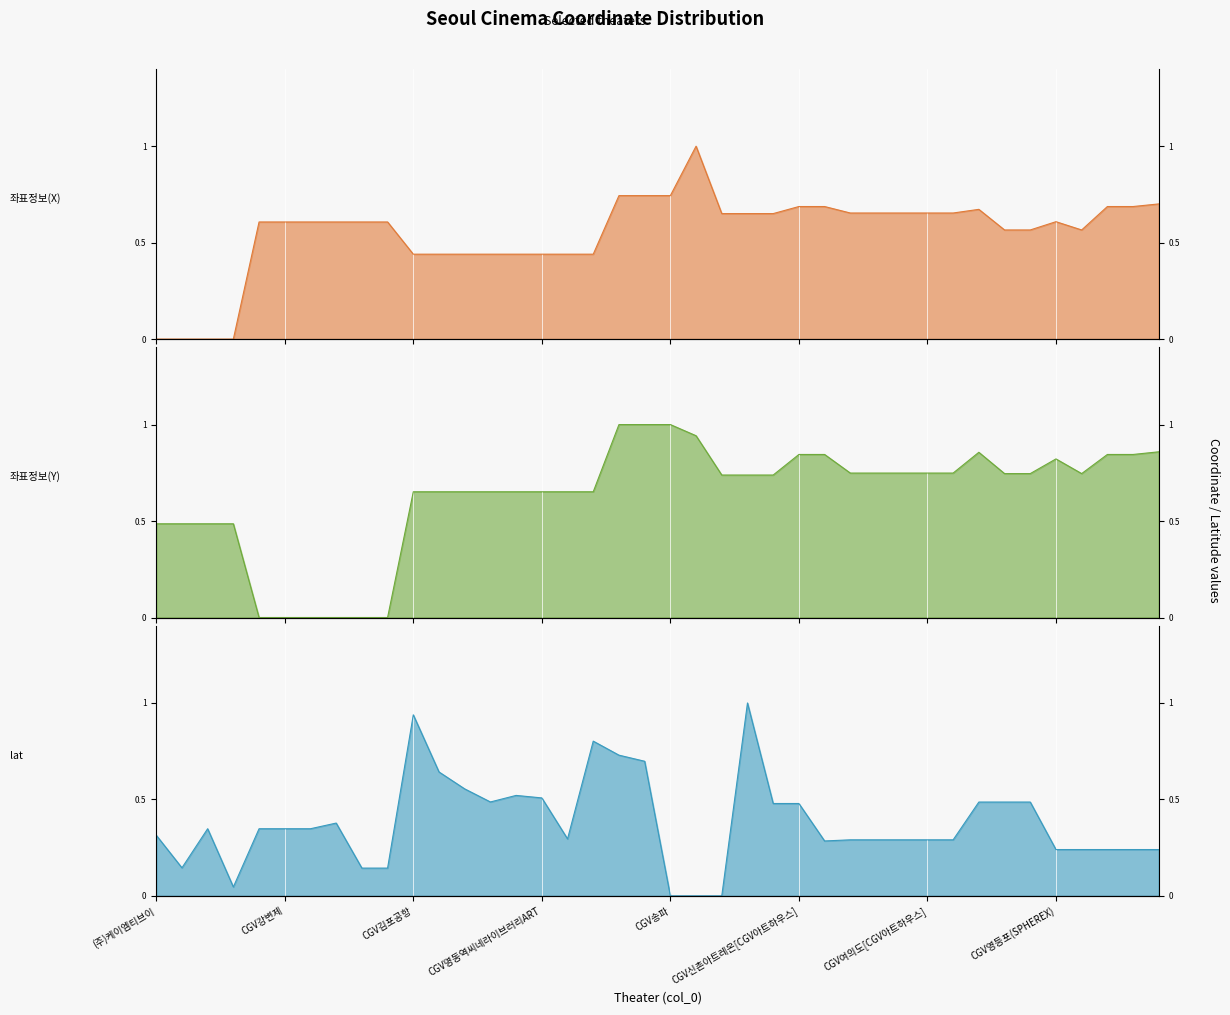

Which series has the largest total across all categories?

좌표정보(Y)